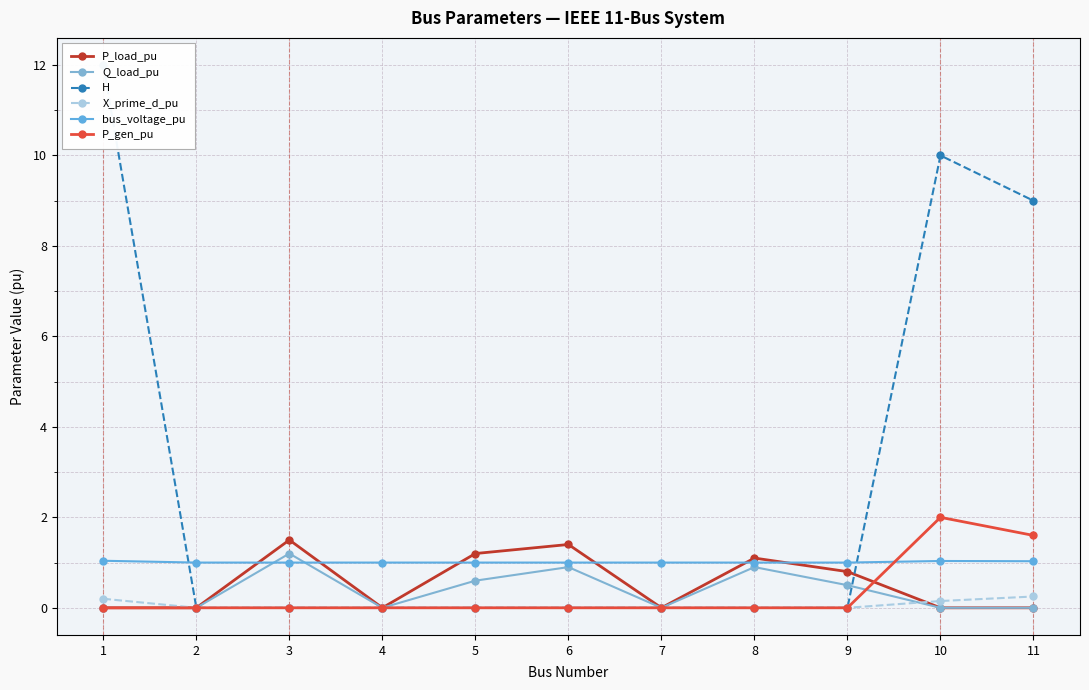

Is it true that P_load_pu equals 1.2 at 5?

True